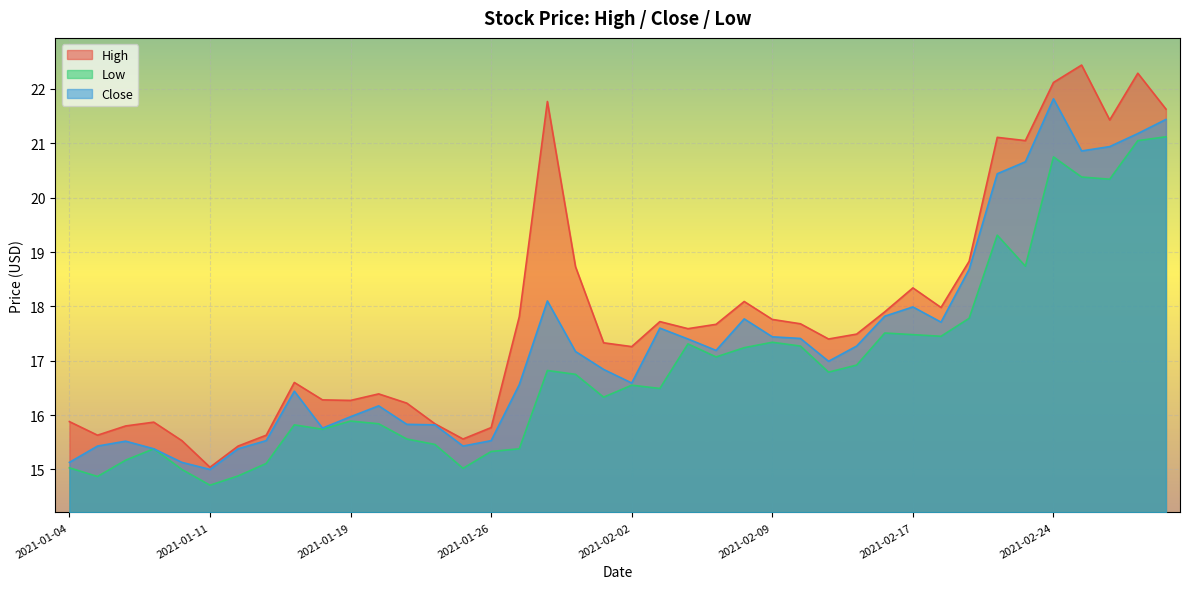

What is the sum of the Close values at 2021-02-22 and 2021-02-08?

38.2